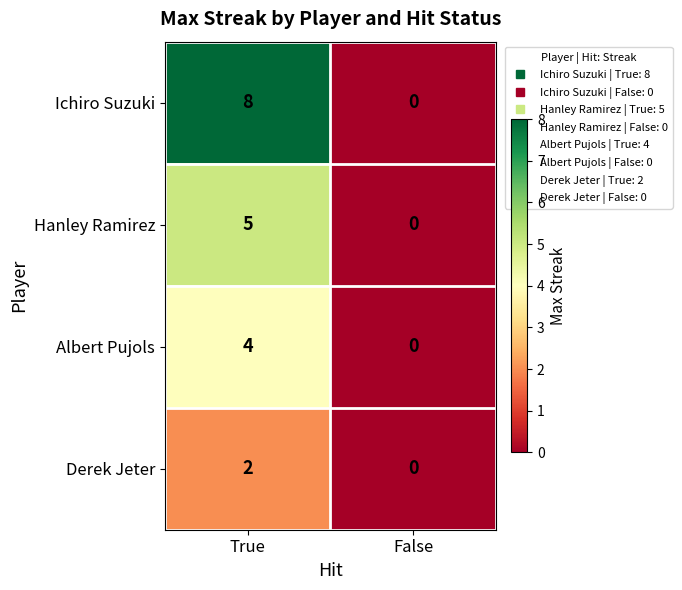

List the series in order of their overall mean, highest first.

Ichiro Suzuki, Hanley Ramirez, Albert Pujols, Derek Jeter